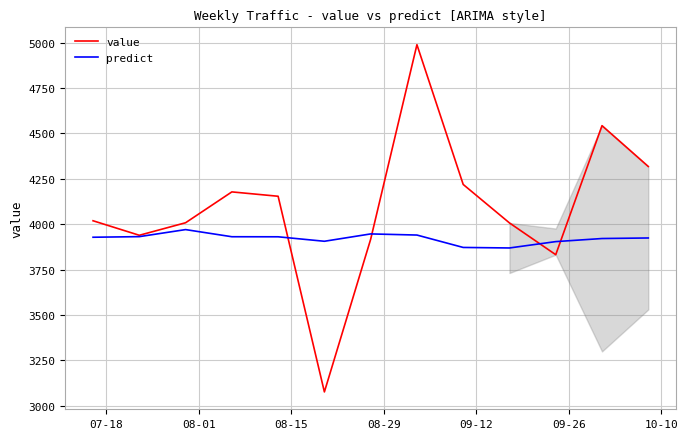

Which series has the largest total across all categories?

value